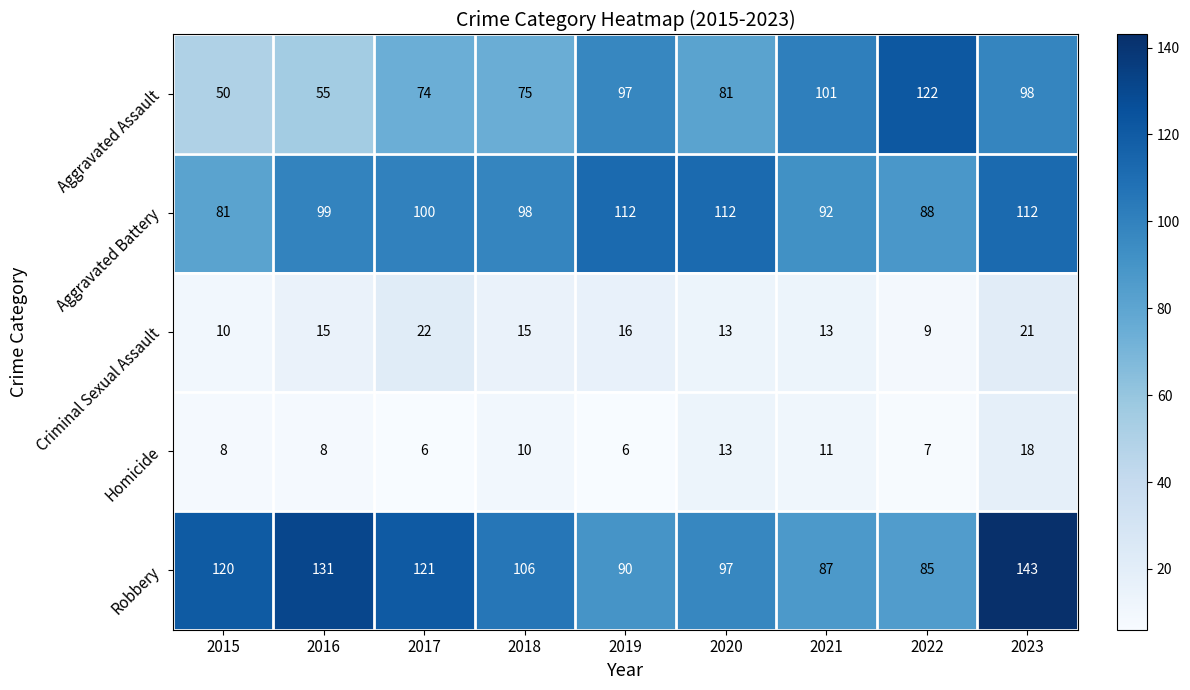

What is the difference between the second highest and minimum values in the Criminal Sexual Assault series?

12